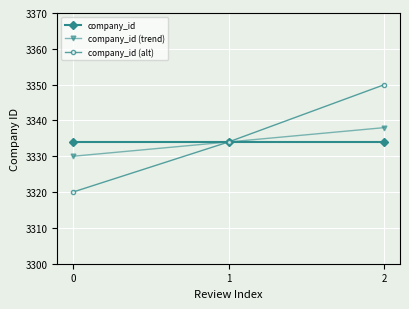

The company_id (alt) series shows 3320 at 0. True or false?

True